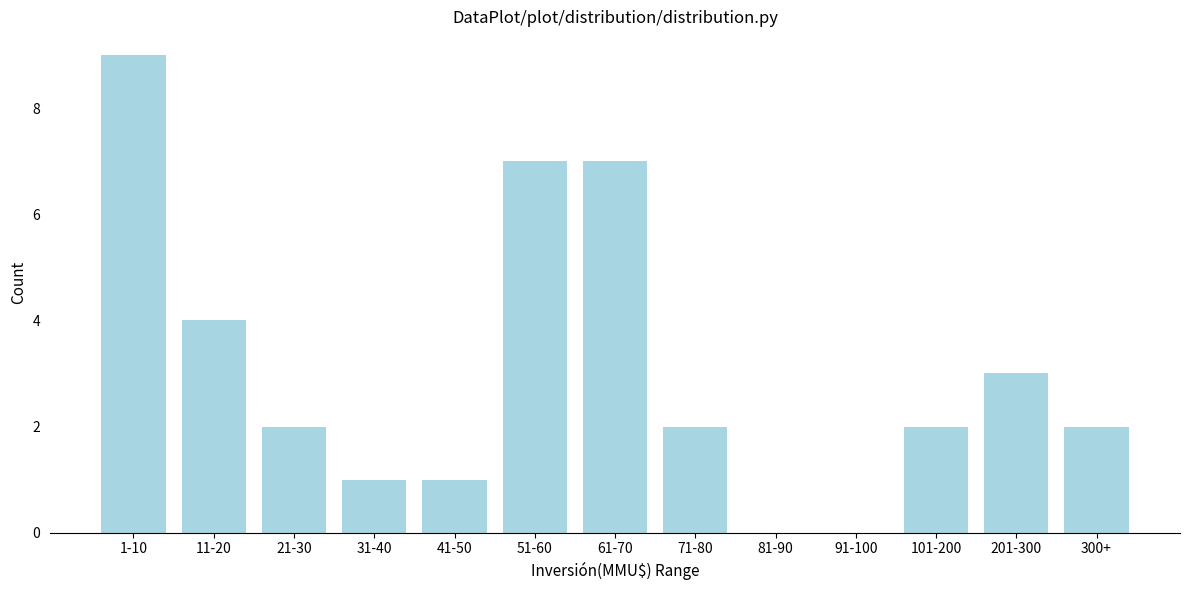

Reading left to right, what are all the values shown in this chart?

1-10=9	11-20=4	21-30=2	31-40=1	41-50=1	51-60=7	61-70=7	71-80=2	81-90=0	91-100=0	101-200=2	201-300=3	300+=2